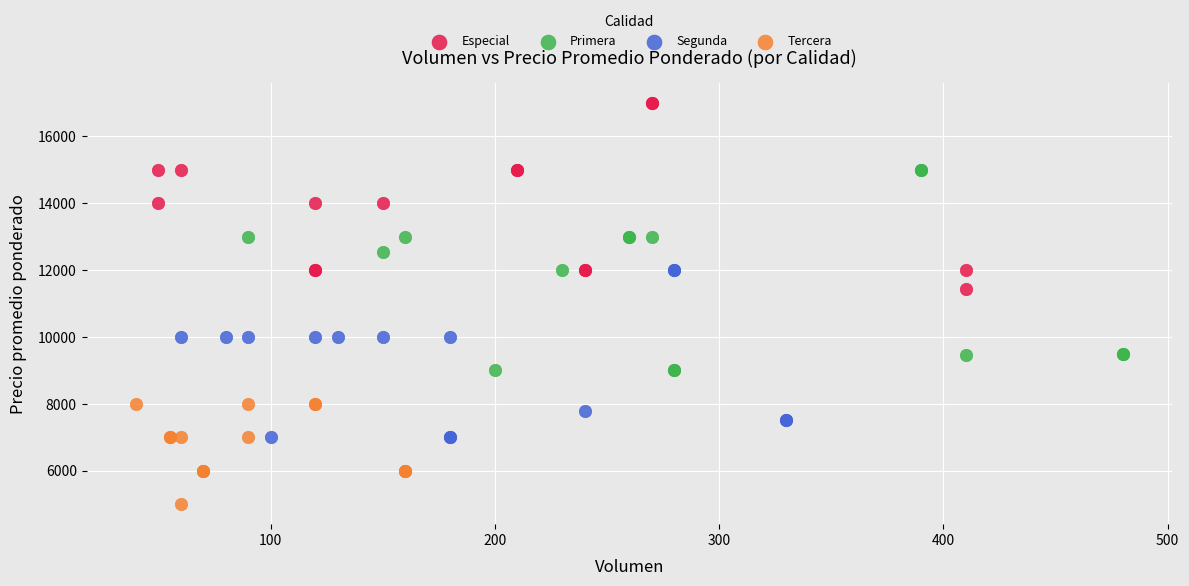

Which series contains the lowest Y value?

Tercera